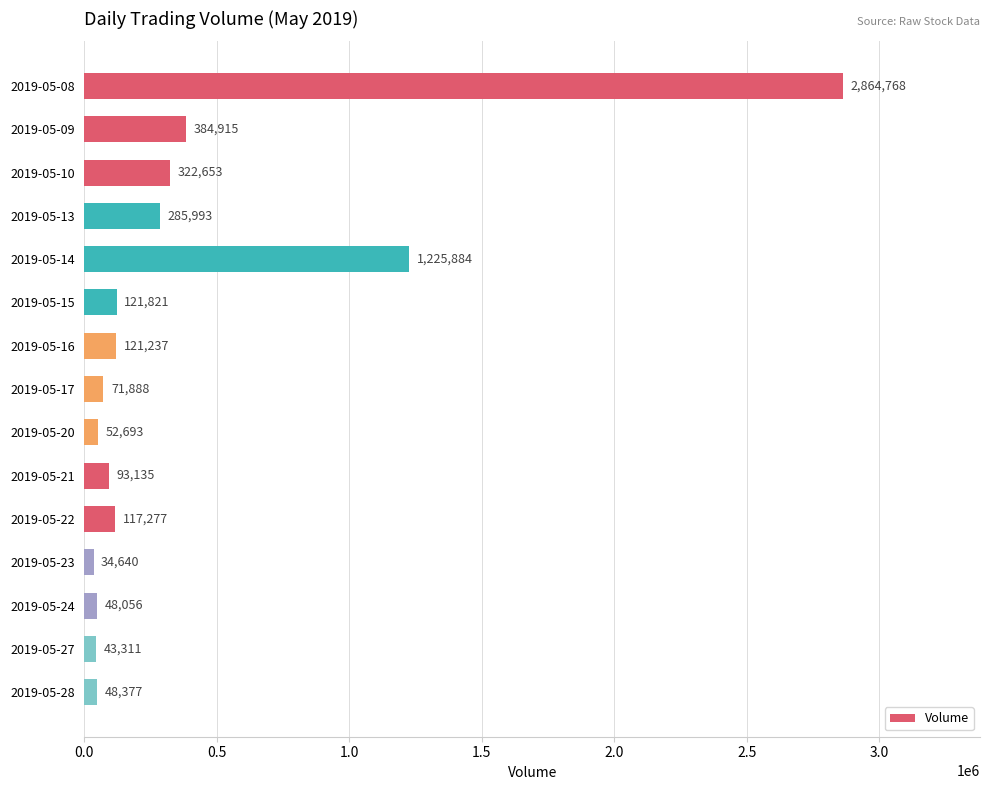

True or false: the data shows 34640 at 2019-05-23.

True